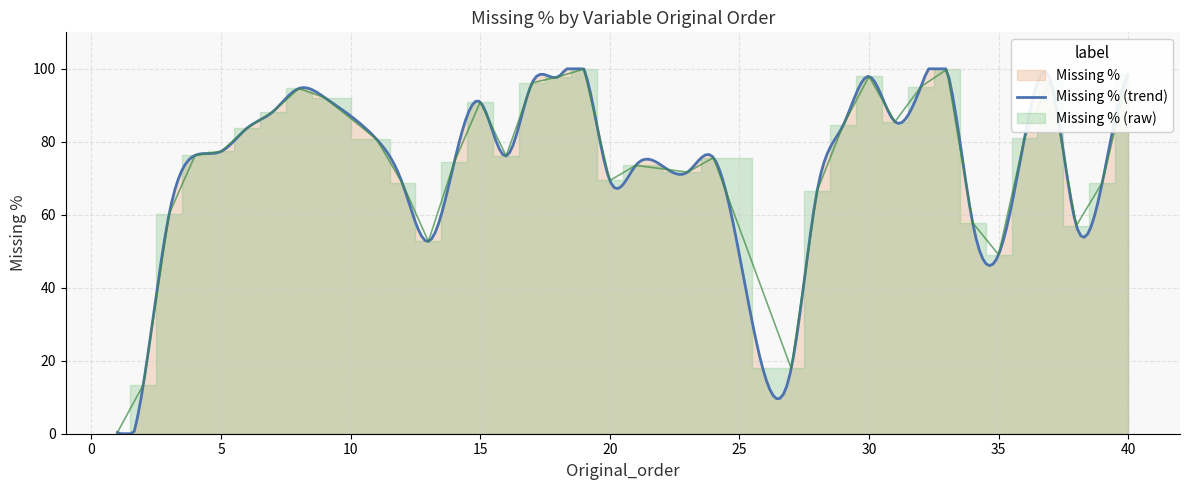

What is the minimum value shown in the chart?

0.3